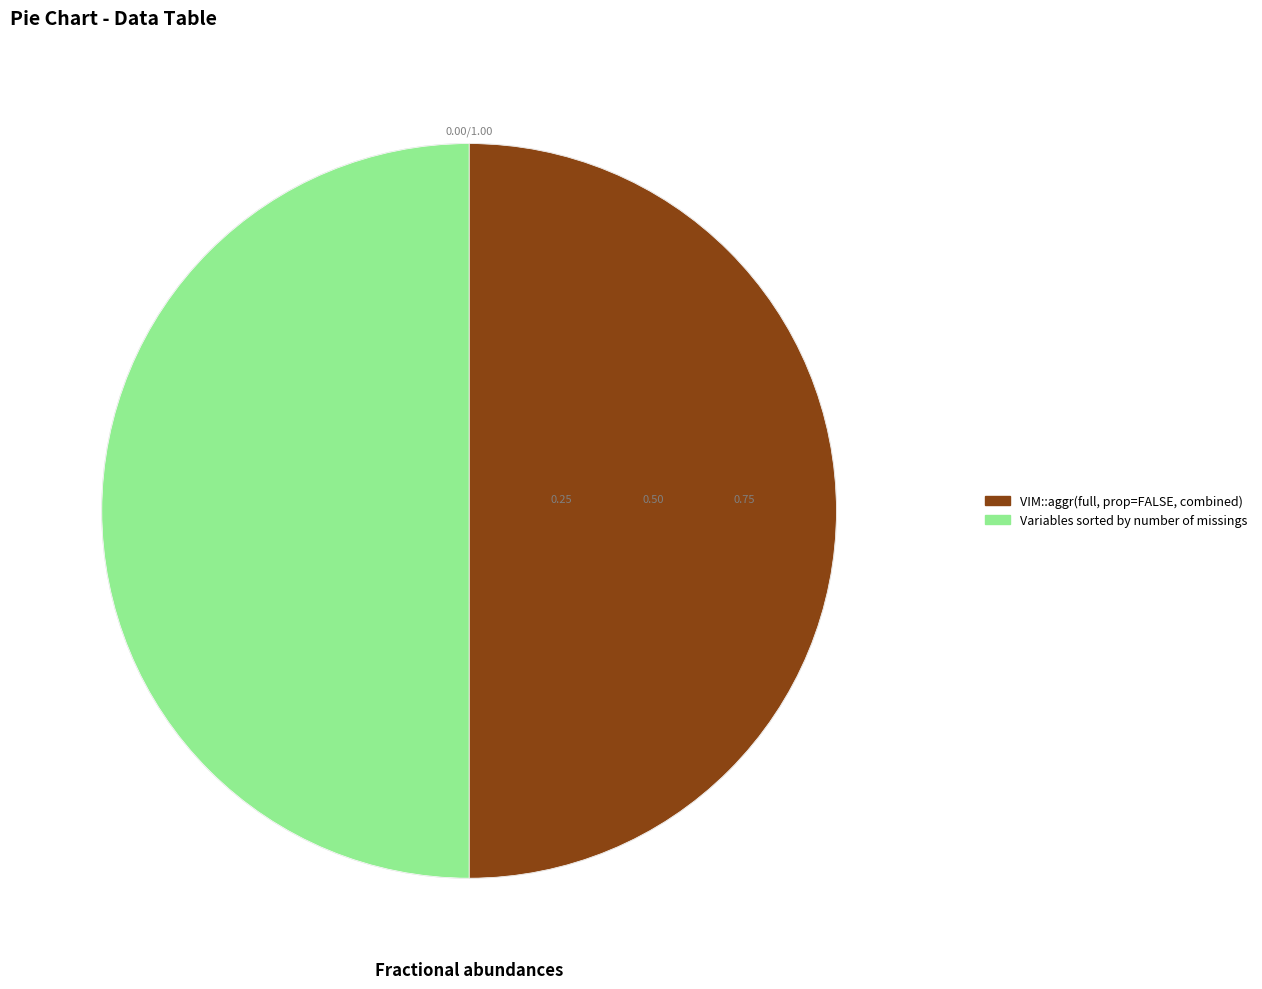

Is the sum of Variables sorted by number of missings and VIM::aggr(full, prop=FALSE, combined) greater than half?

Yes